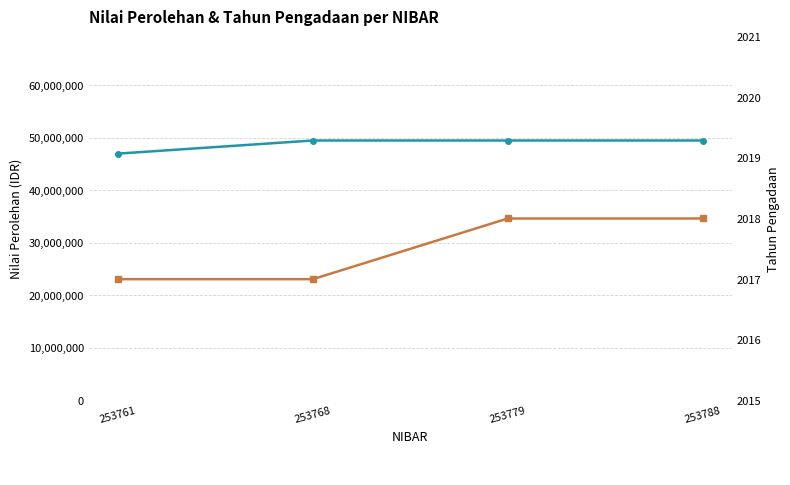

At which label does Nilai Perolehan reach its peak?

253768